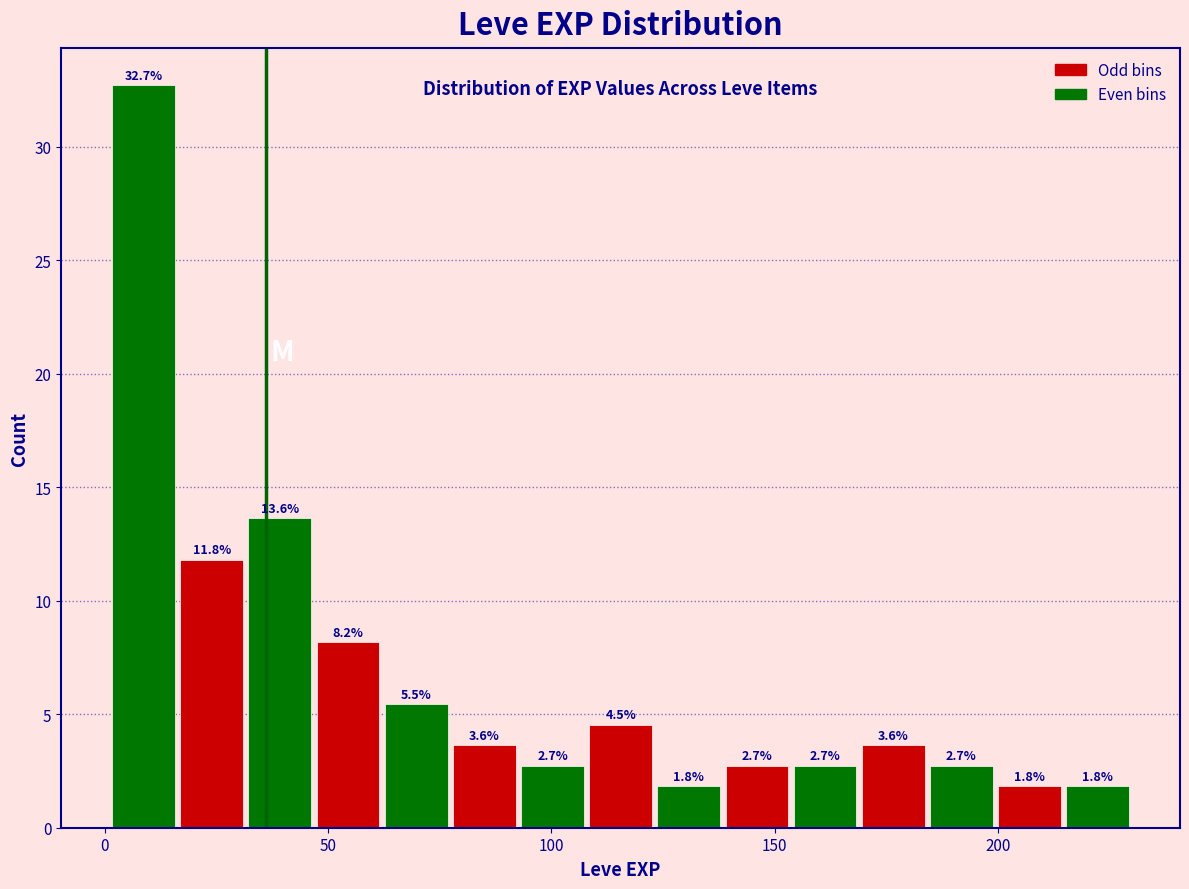

Read against the x-axis, roughly where is the centre of the tallest bar?

10